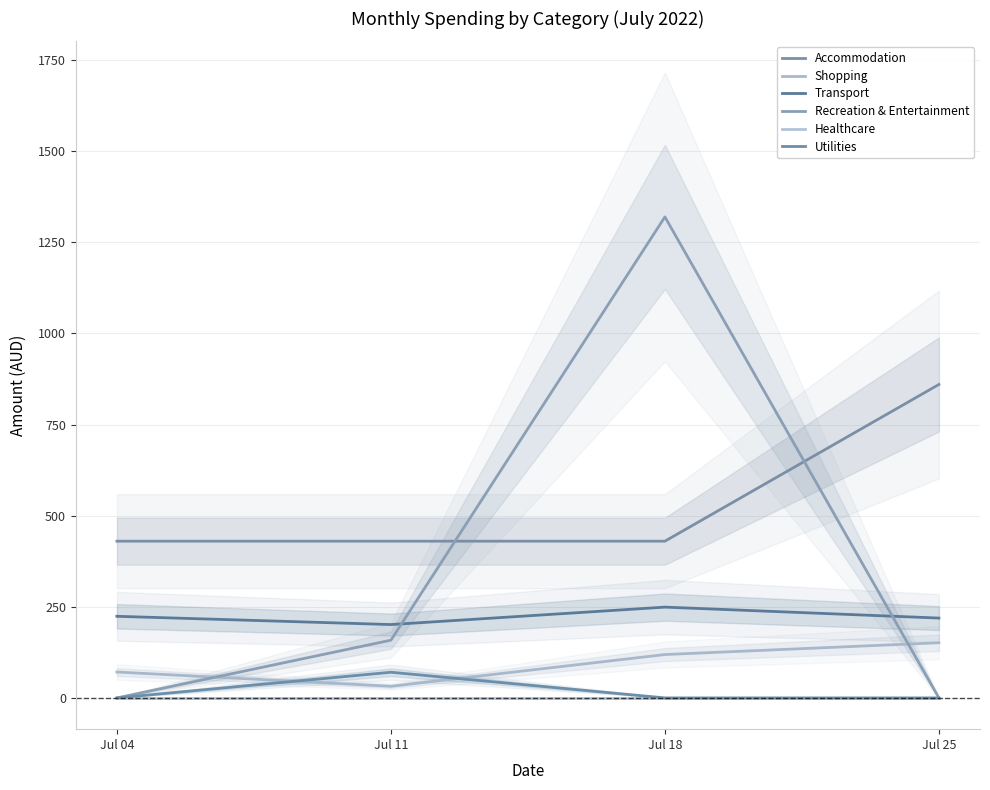

True or false: Recreation & Entertainment and Shopping cross at least once.

True